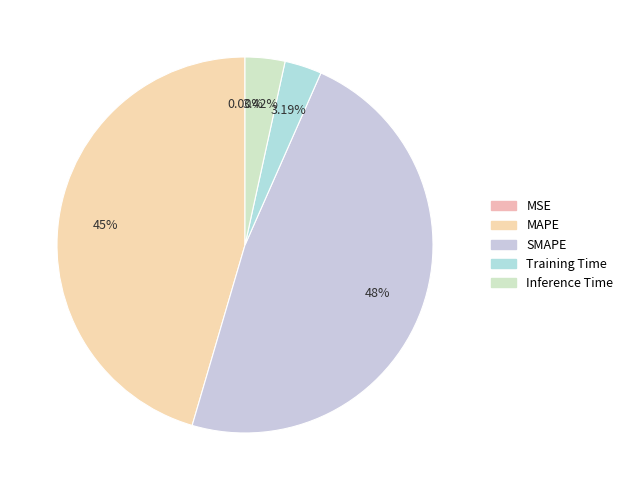

To the nearest percent, what is the difference between the Training Time and MAPE slice percentages?

42%